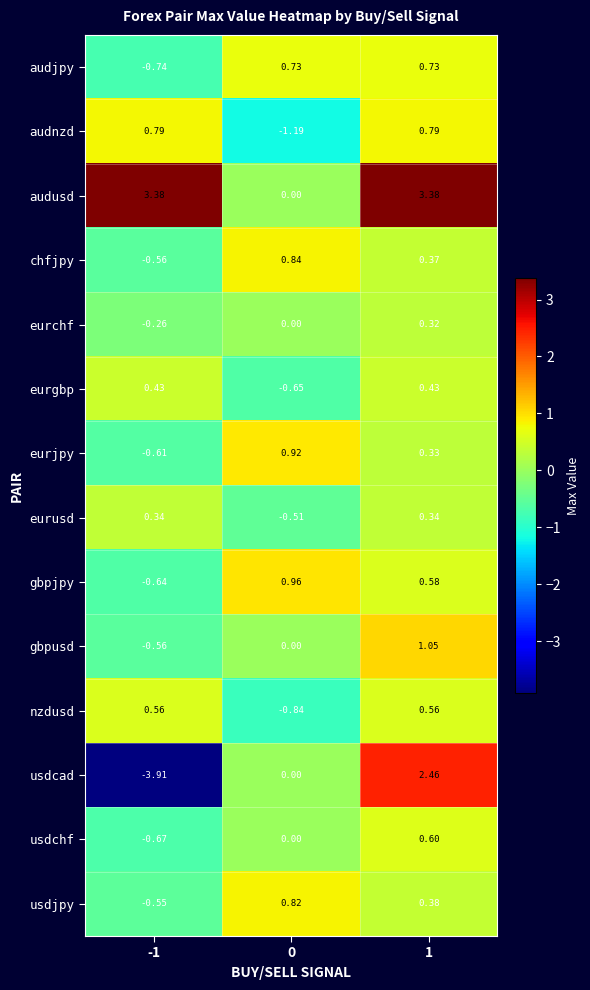

Which series has the widest spread of values?

usdcad